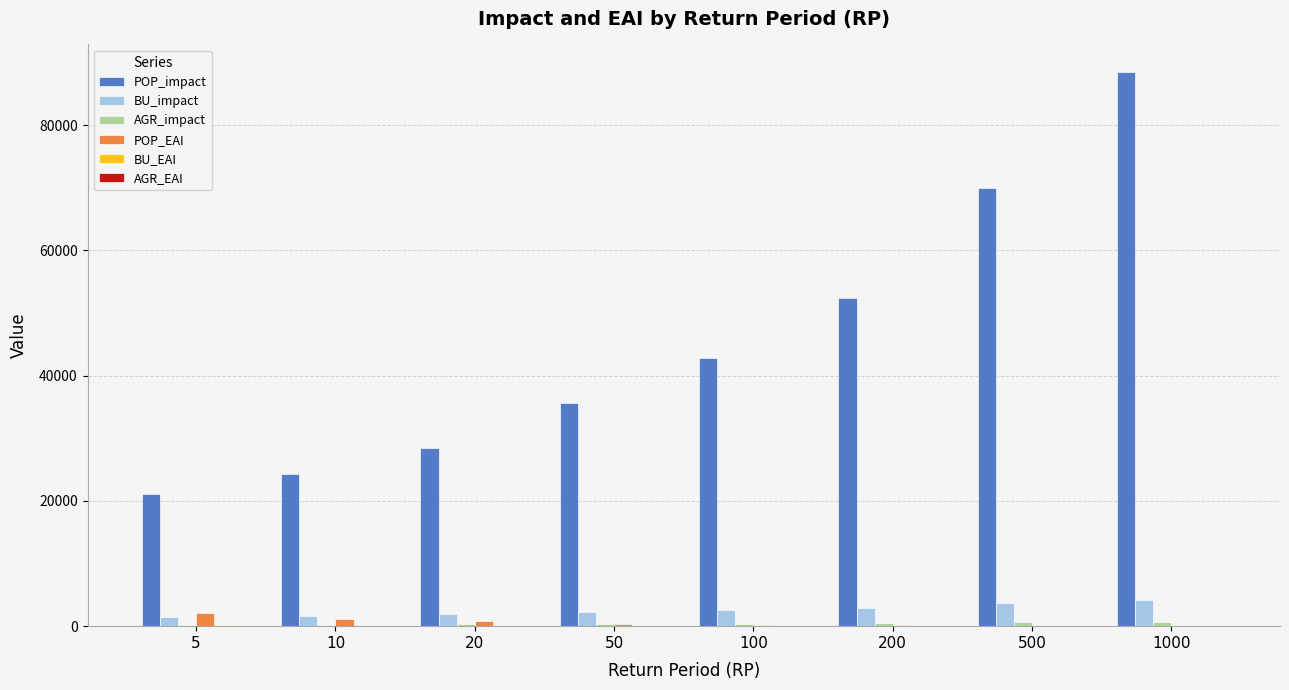

What is the greatest value displayed?

88472.7